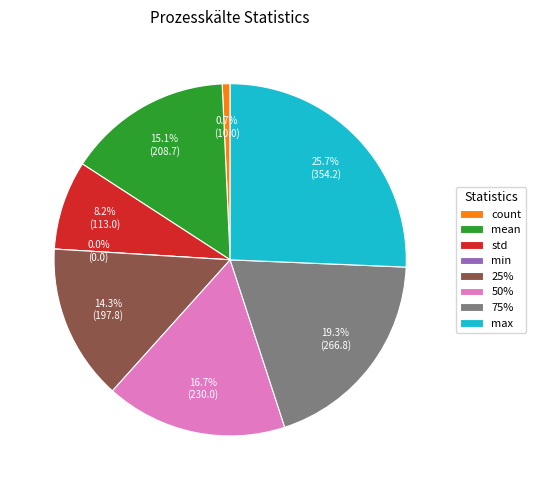

Does any single category account for the majority?

No